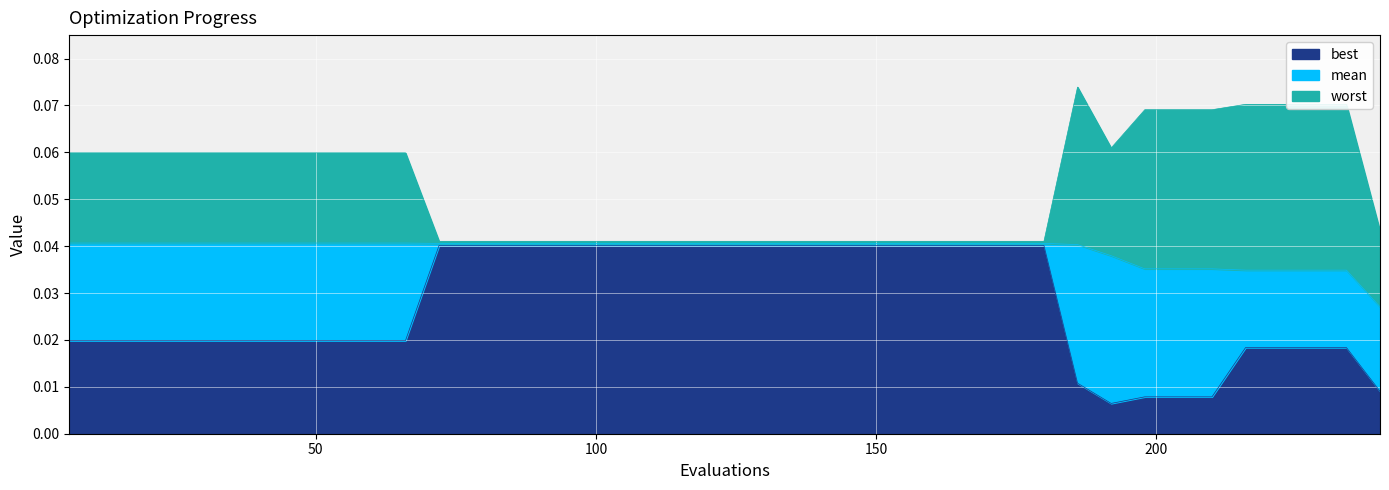

True or false: best and worst cross at least once.

False